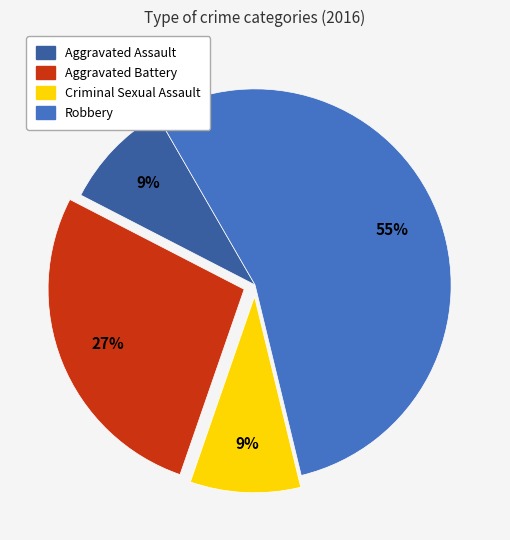

Which category has the biggest portion of the pie?

Robbery